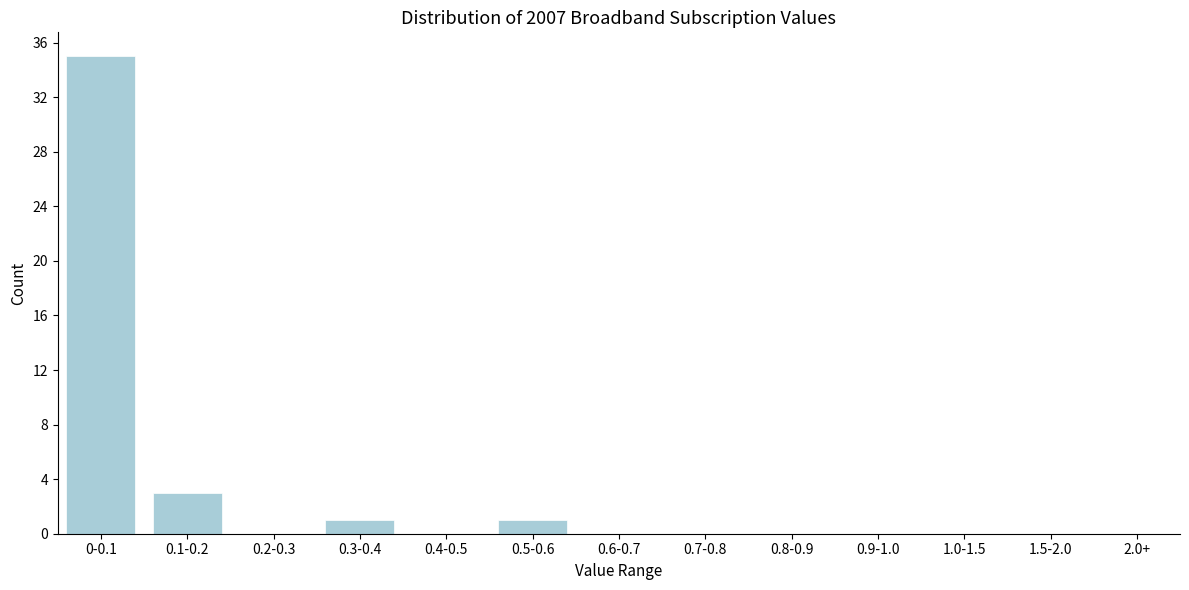

Reading right to left, extract all data points from this chart.

2.0+=0	1.5-2.0=0	1.0-1.5=0	0.9-1.0=0	0.8-0.9=0	0.7-0.8=0	0.6-0.7=0	0.5-0.6=1	0.4-0.5=0	0.3-0.4=1	0.2-0.3=0	0.1-0.2=3	0-0.1=35